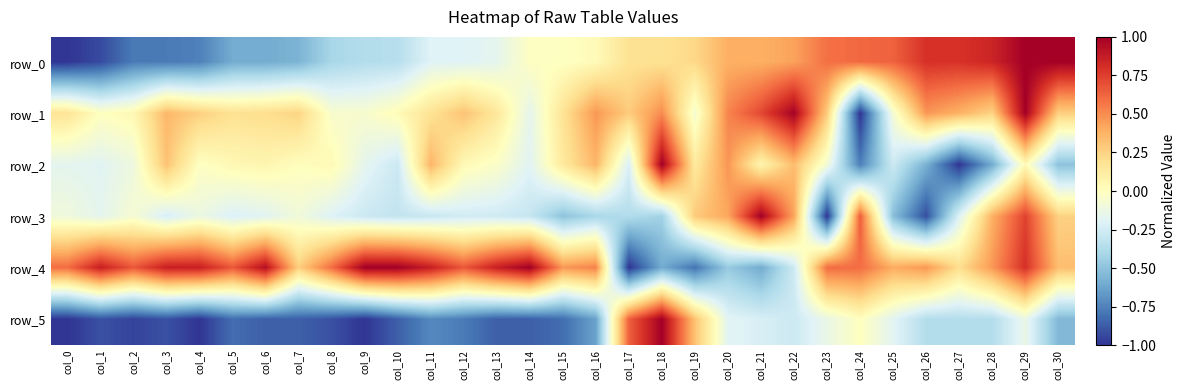

What is the difference between the row_3 values at col_24 and col_20?

0.2